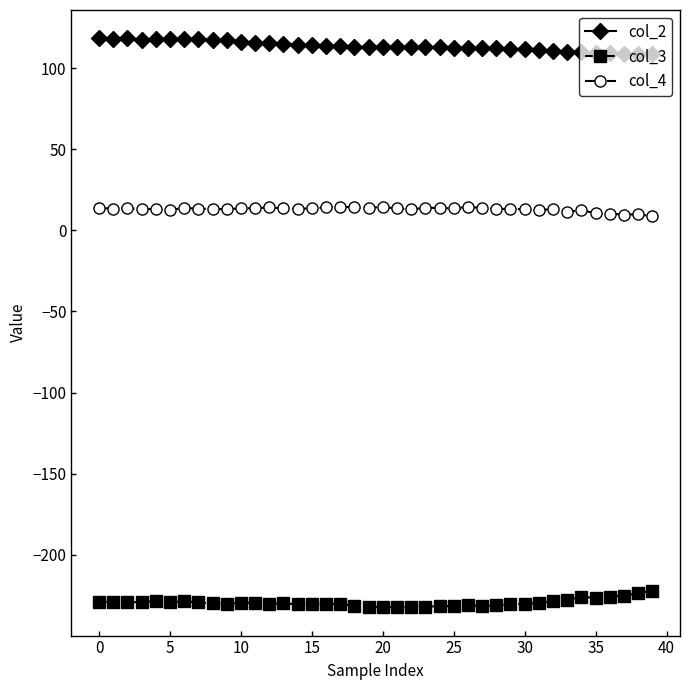

At how many categories does at least one series exceed 81?

40